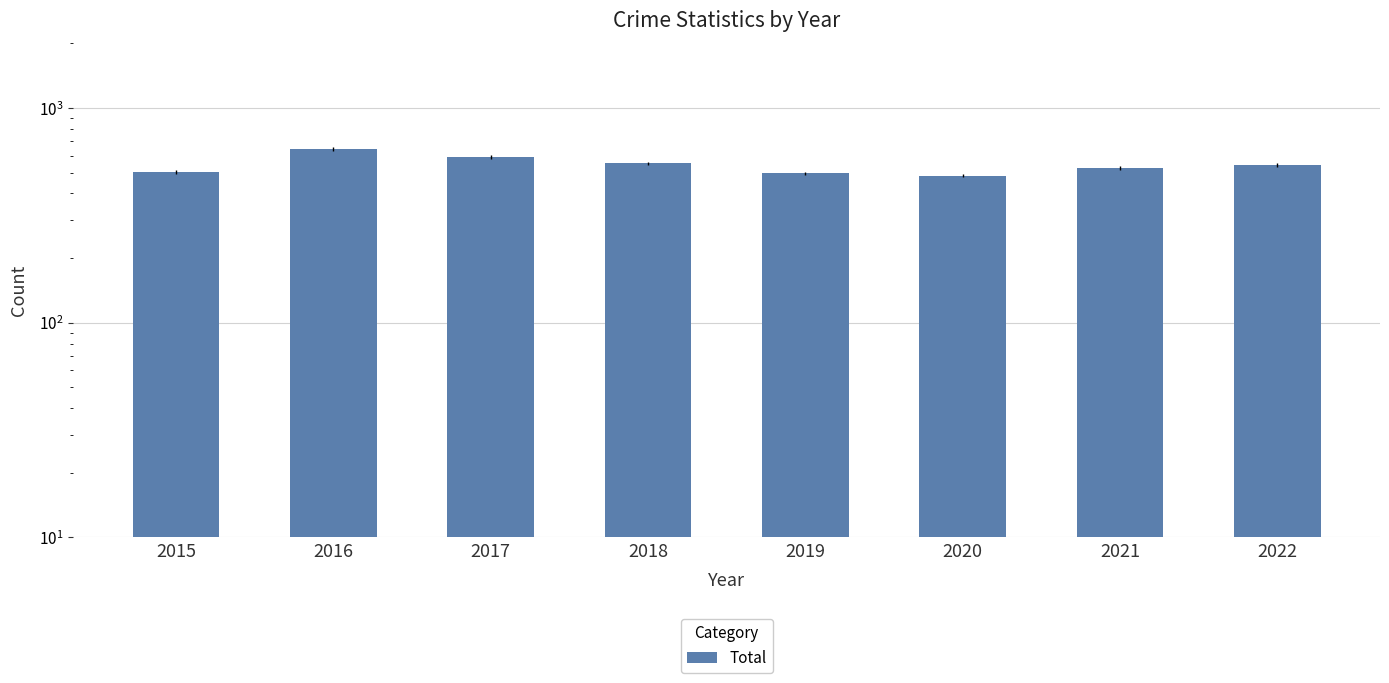

What is the value of the 2nd bar from the left?

646